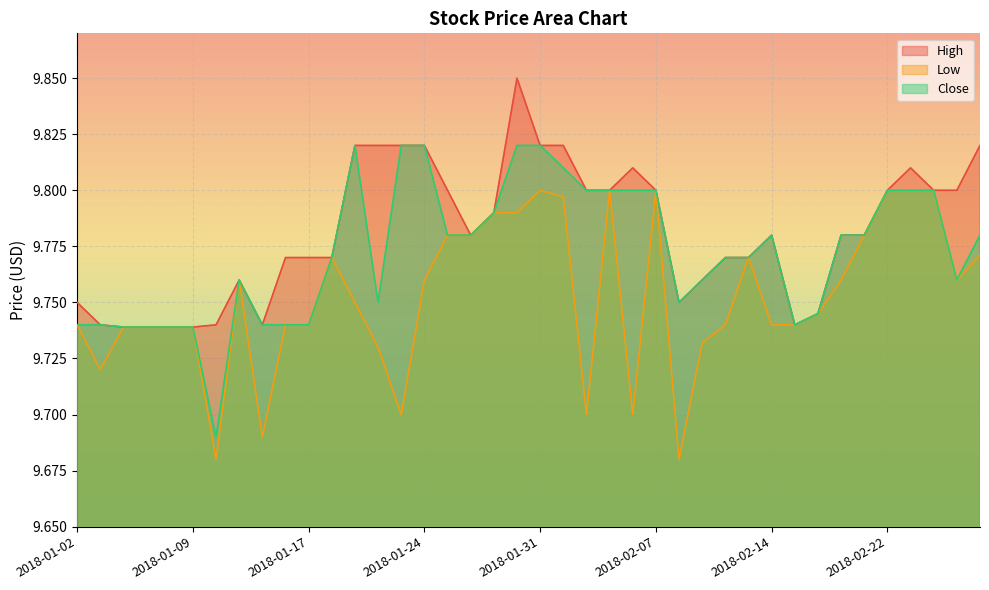

Which series has the largest total across all categories?

High